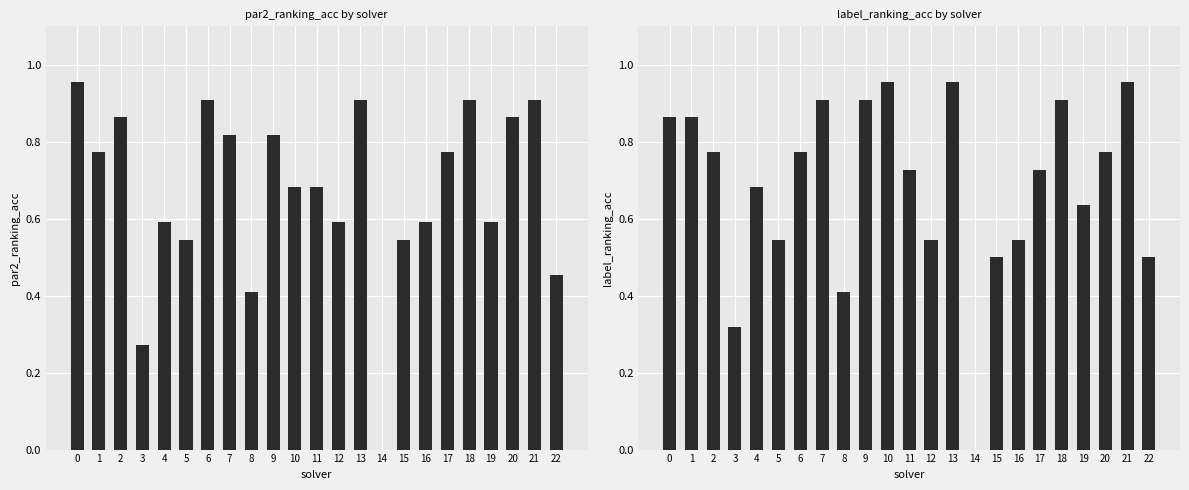

The label_ranking_acc series shows 0.2 at 12. True or false?

False